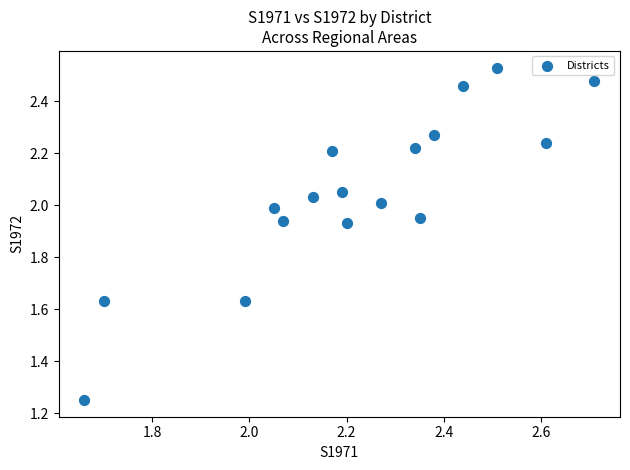

What is the range of X values (max minus min)?

1.1